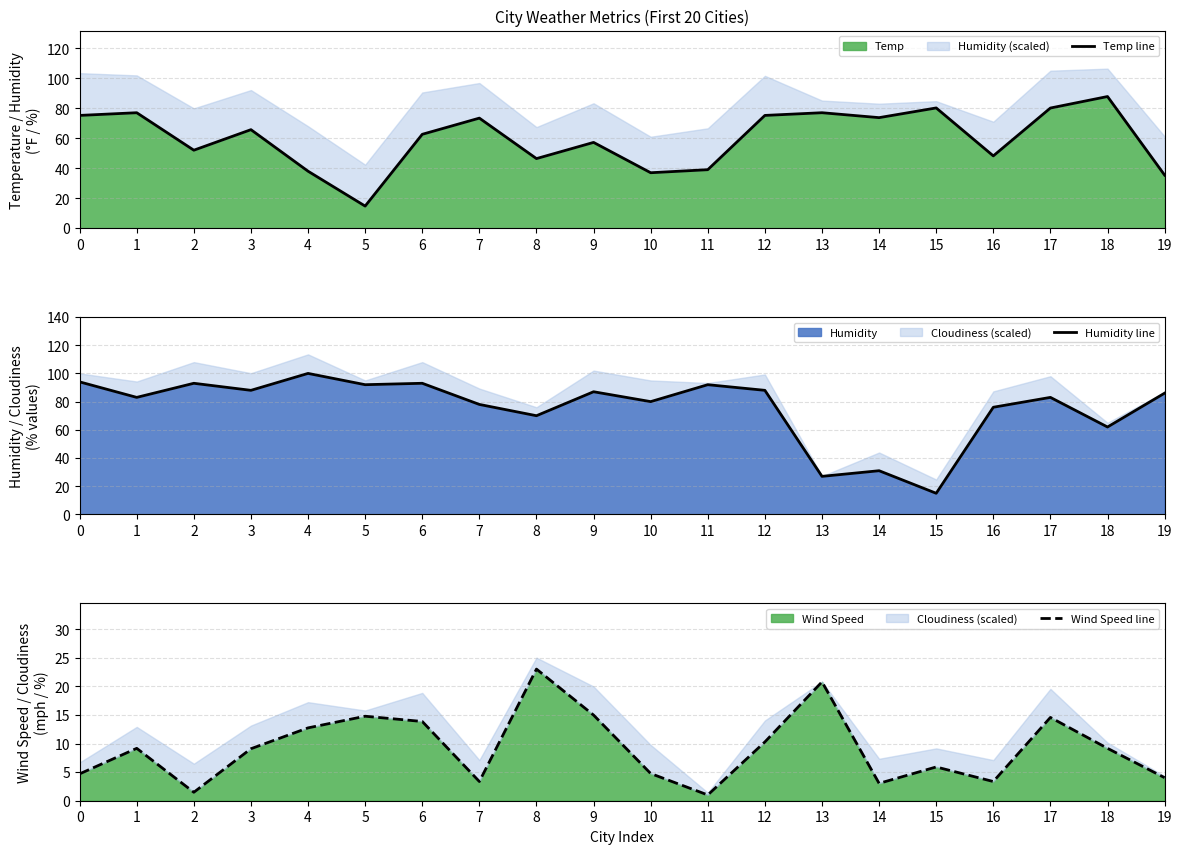

Which series has the largest range (max minus min)?

Humidity line